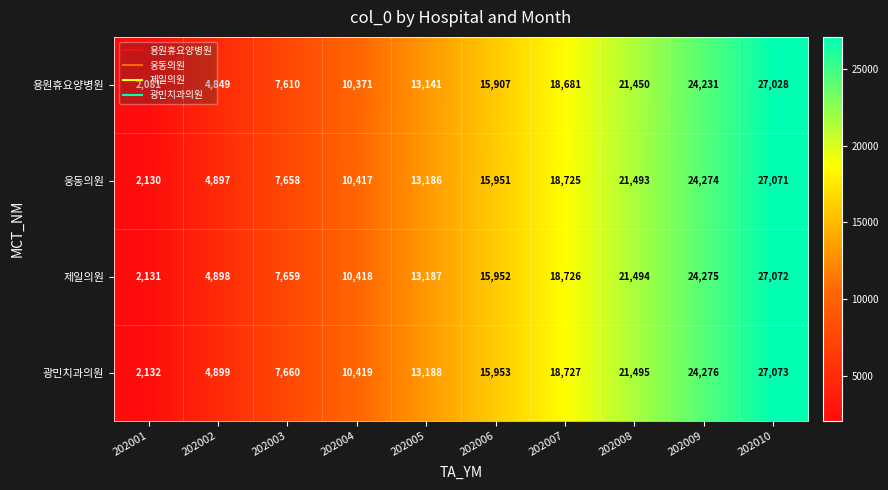

What is the difference between the 용원휴요양병원 values at 202004 and 202008?

11079